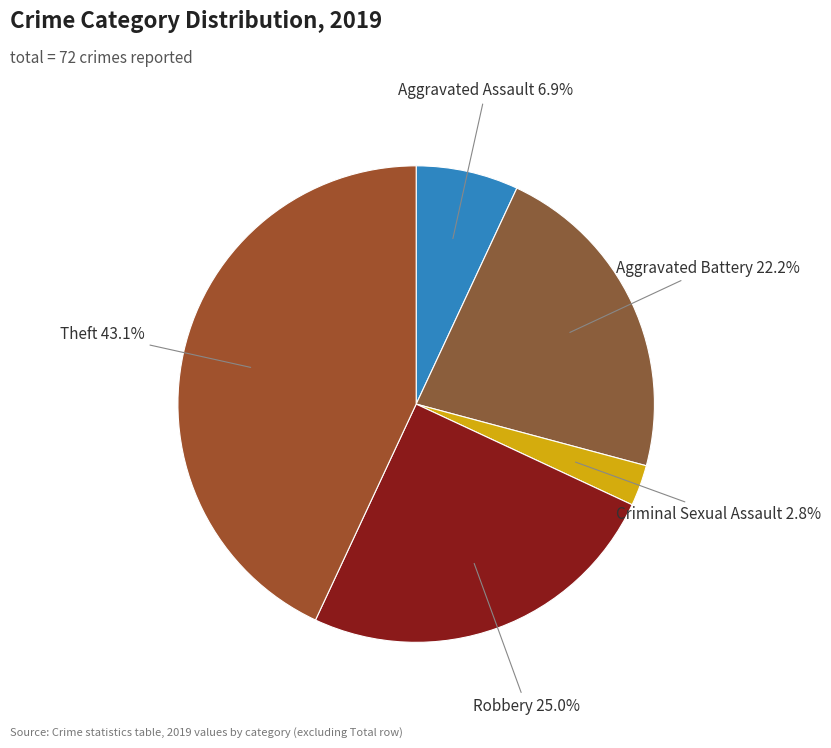

To the nearest percent, what portion does Theft represent?

43%